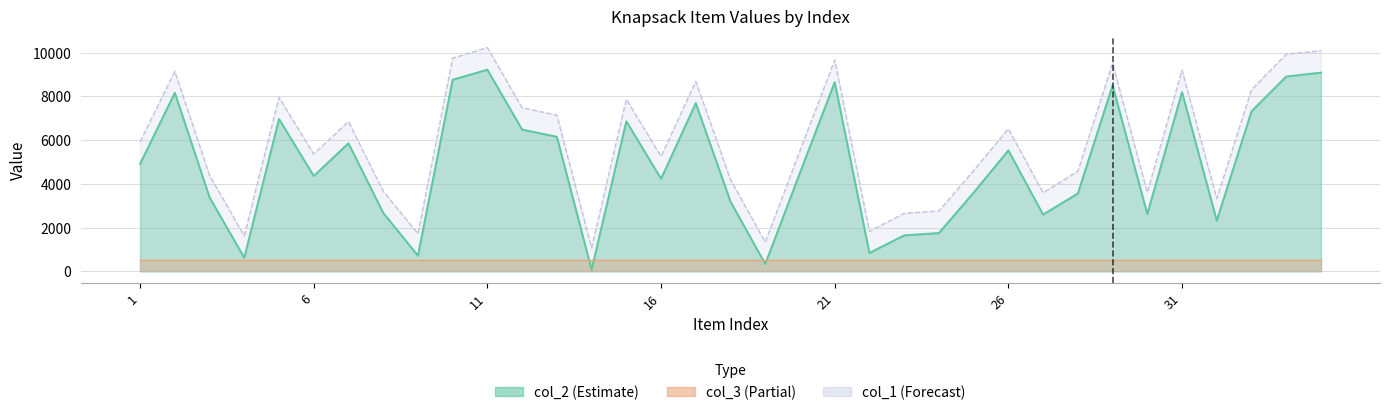

Where does the col_1 series first go above 5515?

1